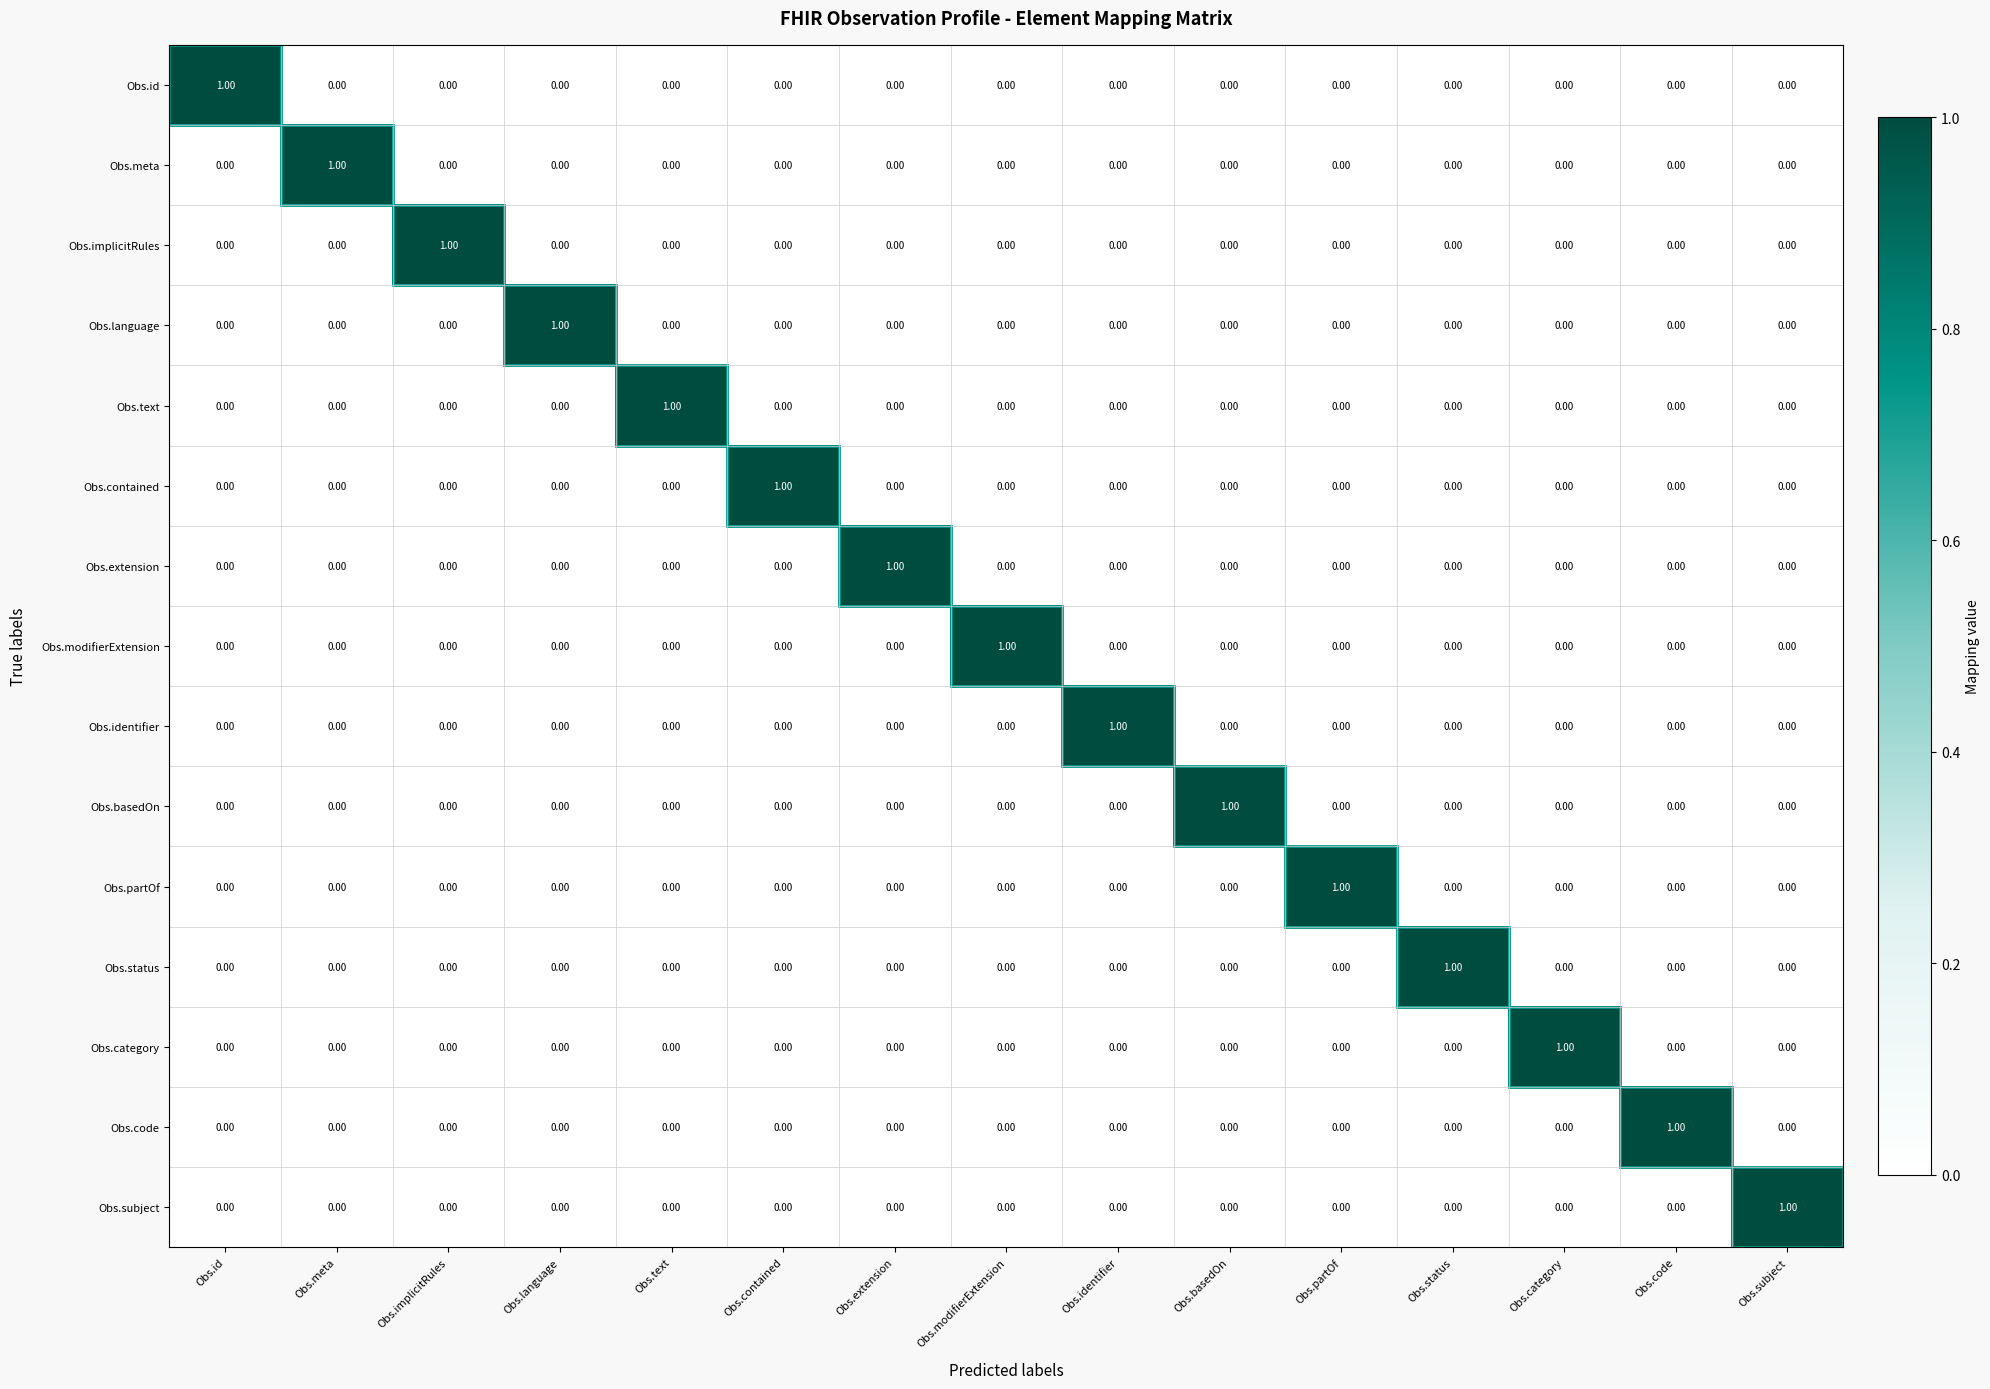

At how many categories does at least one series exceed 0?

15